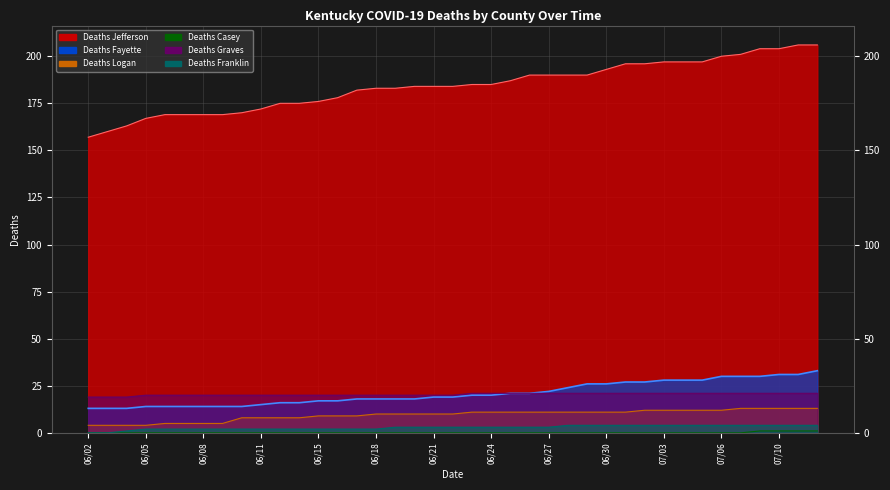

Does the chart display data point markers on the line(s)?

No